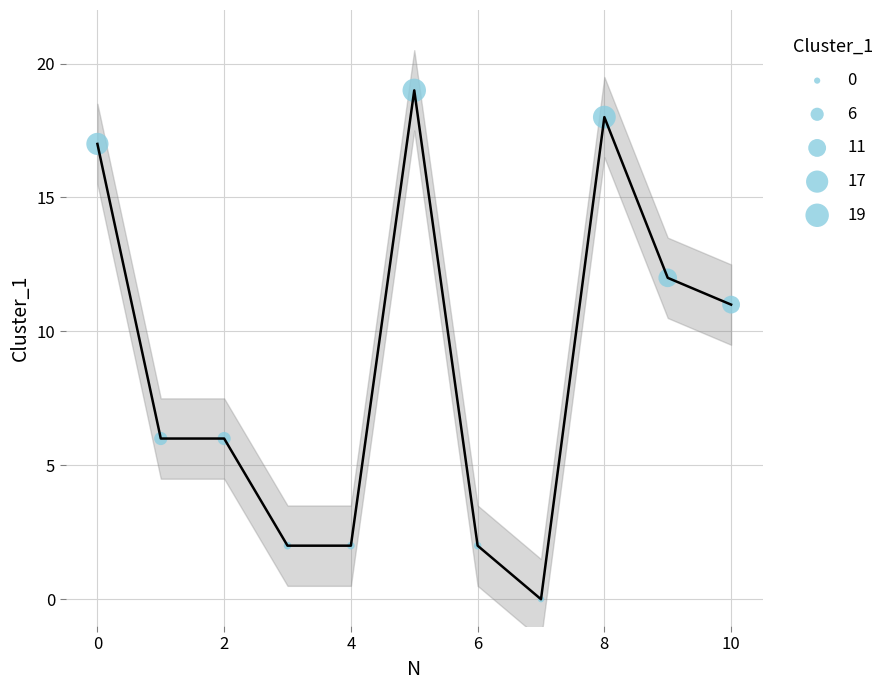

What is the average Y value?

9